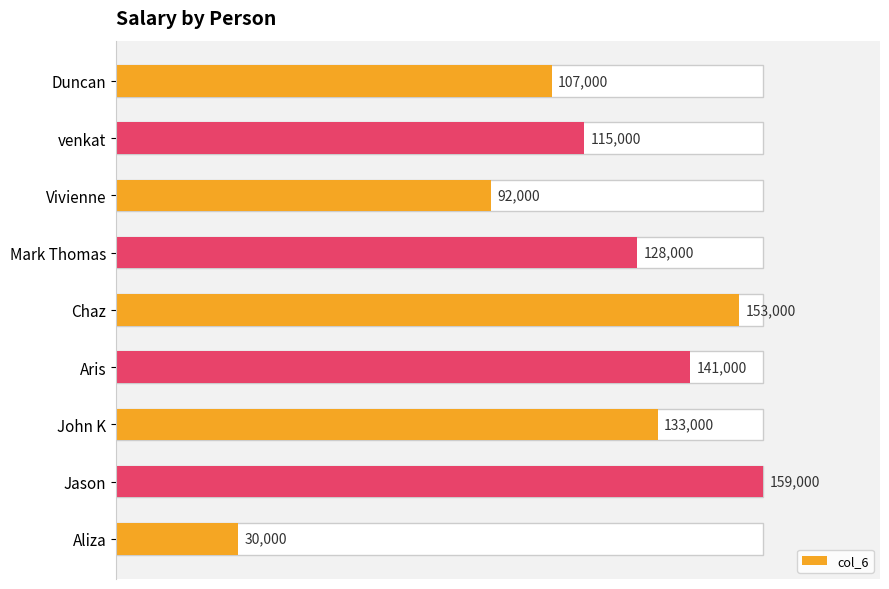

What is the value of the 4th bar from the left?

128000